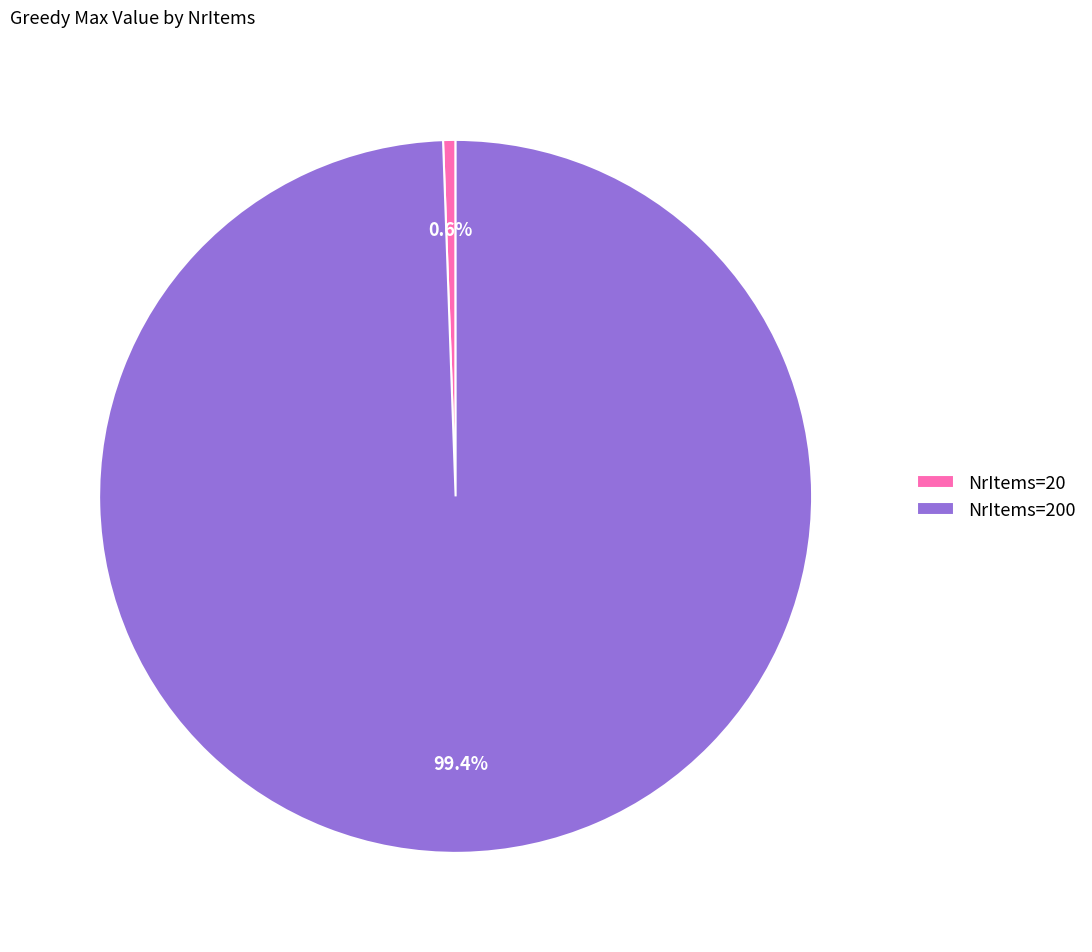

Rank the categories by value from highest to lowest.

NrItems=200, NrItems=20